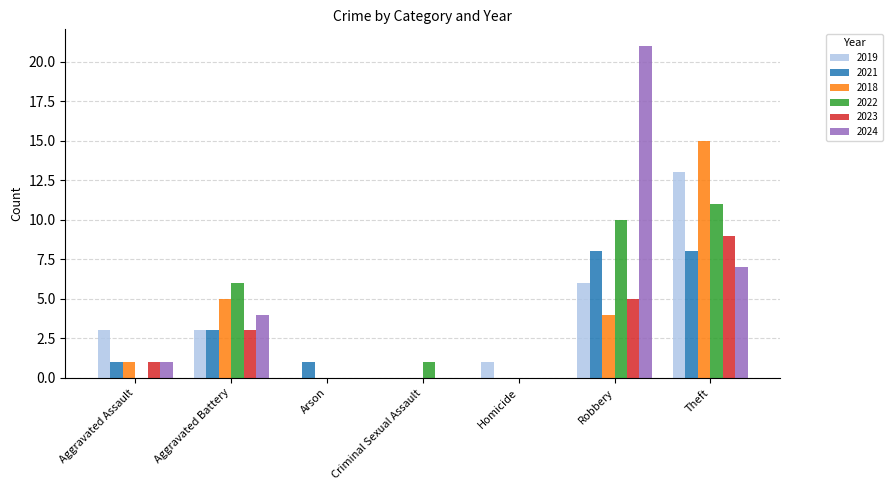

What is the total value across all series at Homicide?

1